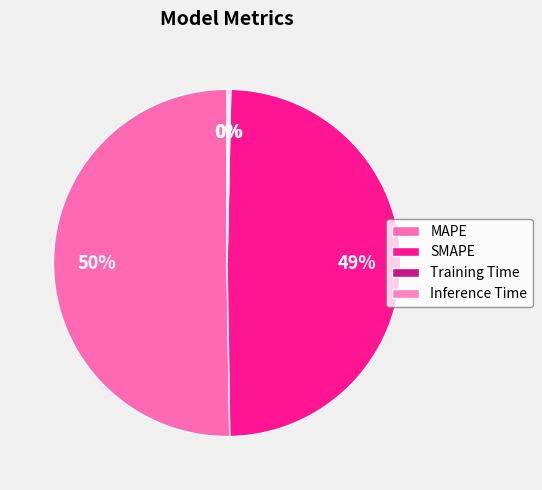

Does Training Time represent more than half of the total?

No